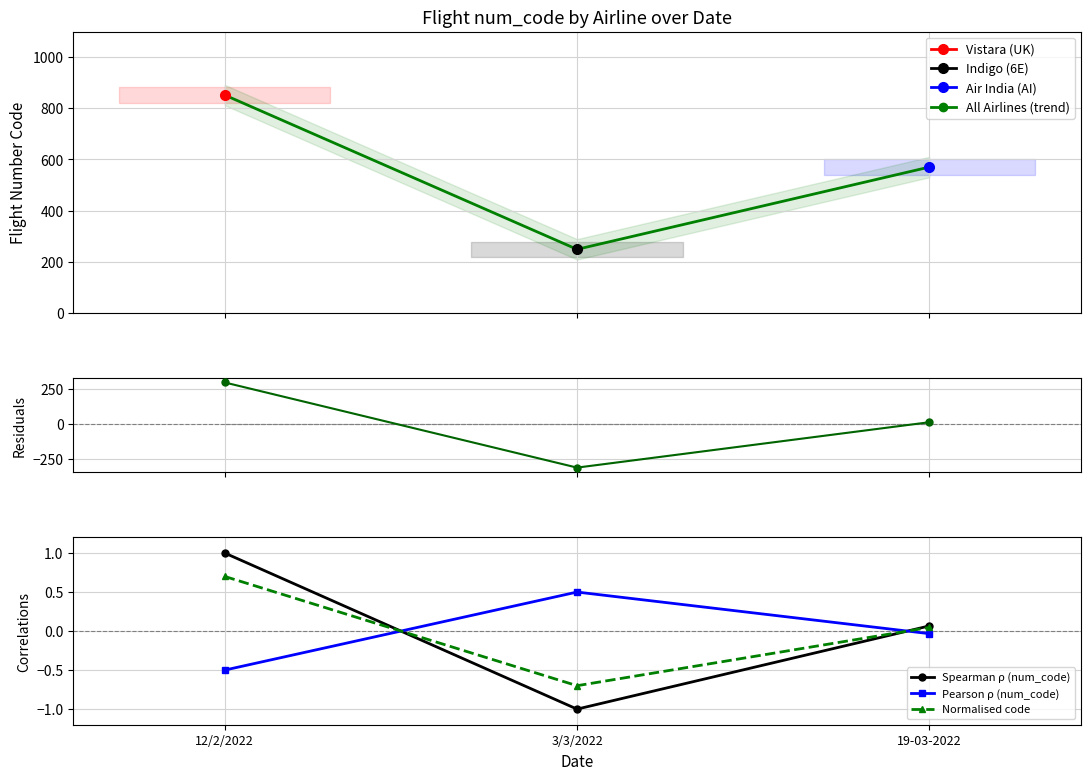

What is the greatest value displayed?

852.0